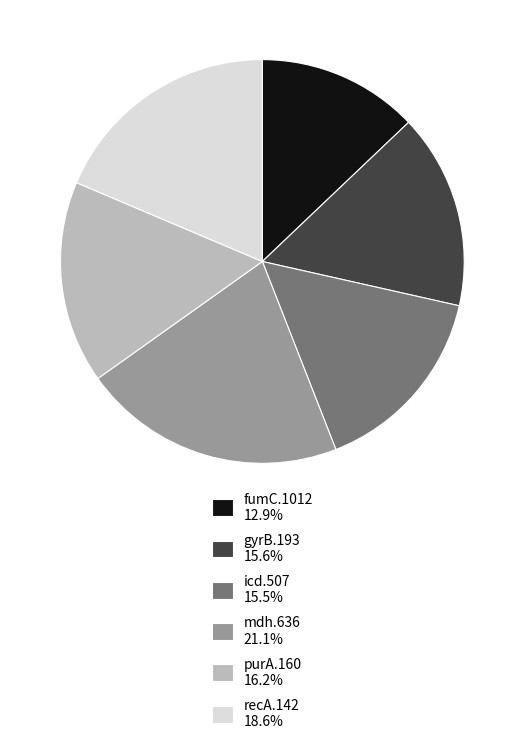

Is it true that fumC.1012 is 1% of the pie?

False